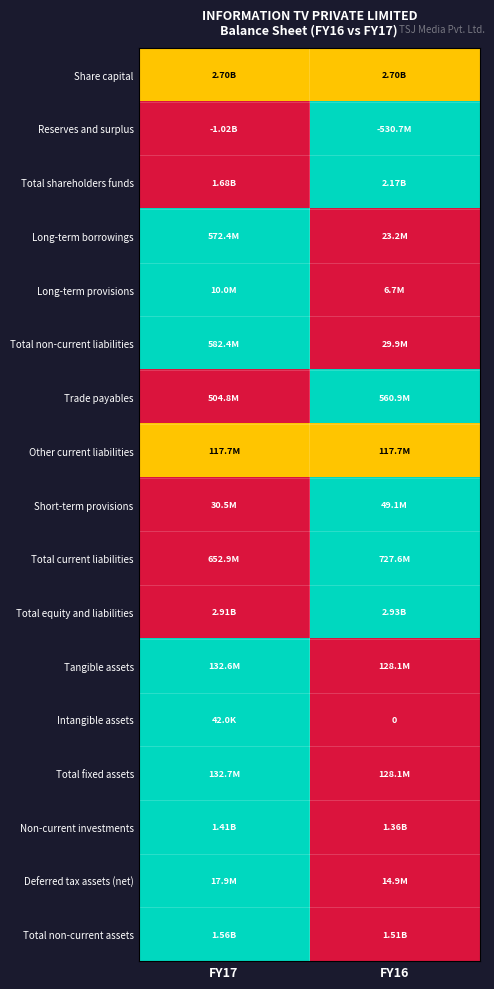

Which has a higher value, FY17 or FY16?

FY17